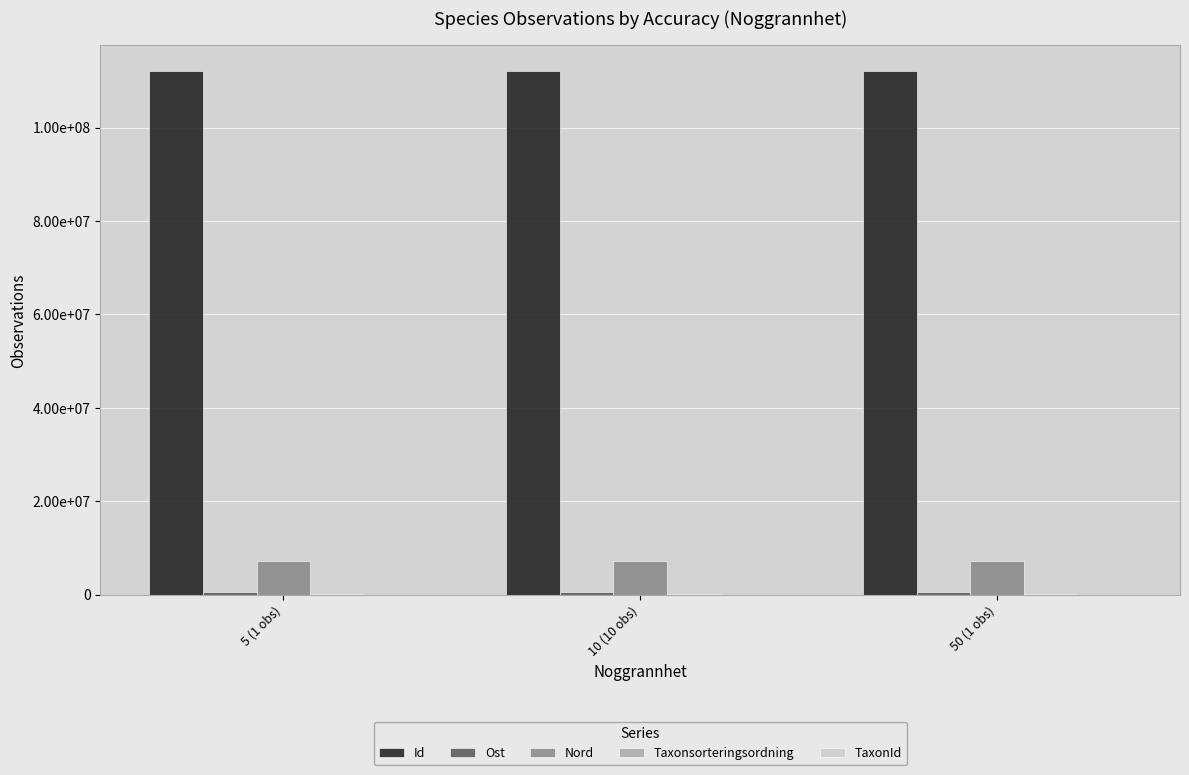

The Taxonsorteringsordning series shows 28565.4 at 50 (1 obs). True or false?

False